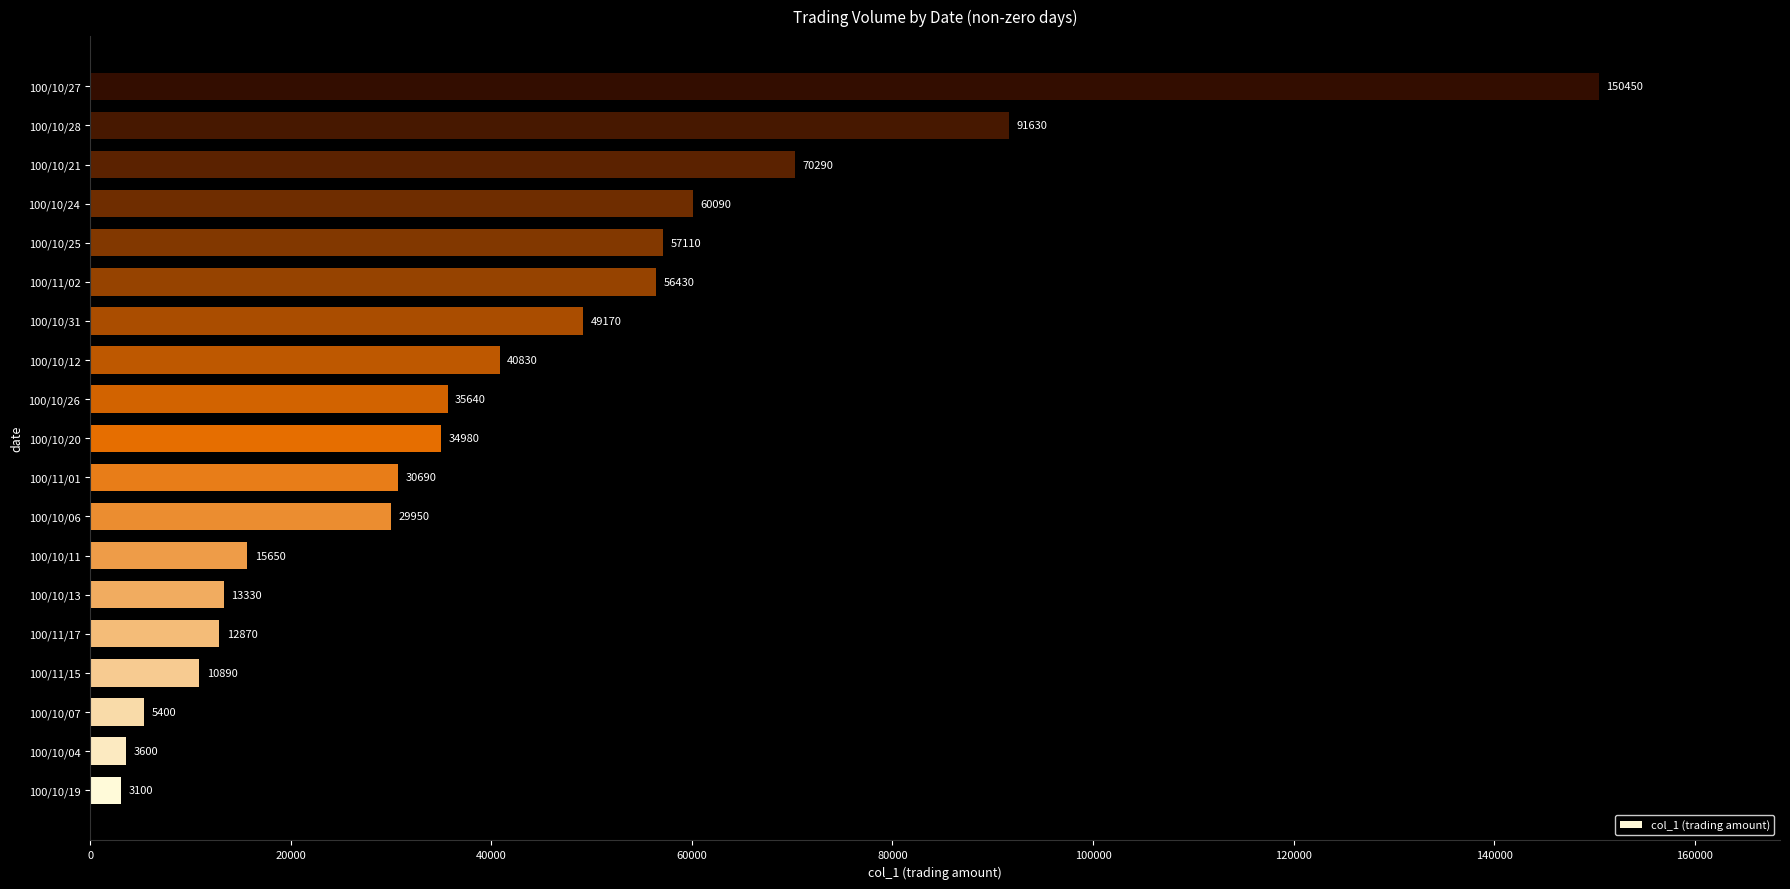

What is the minimum value shown in the chart?

3100